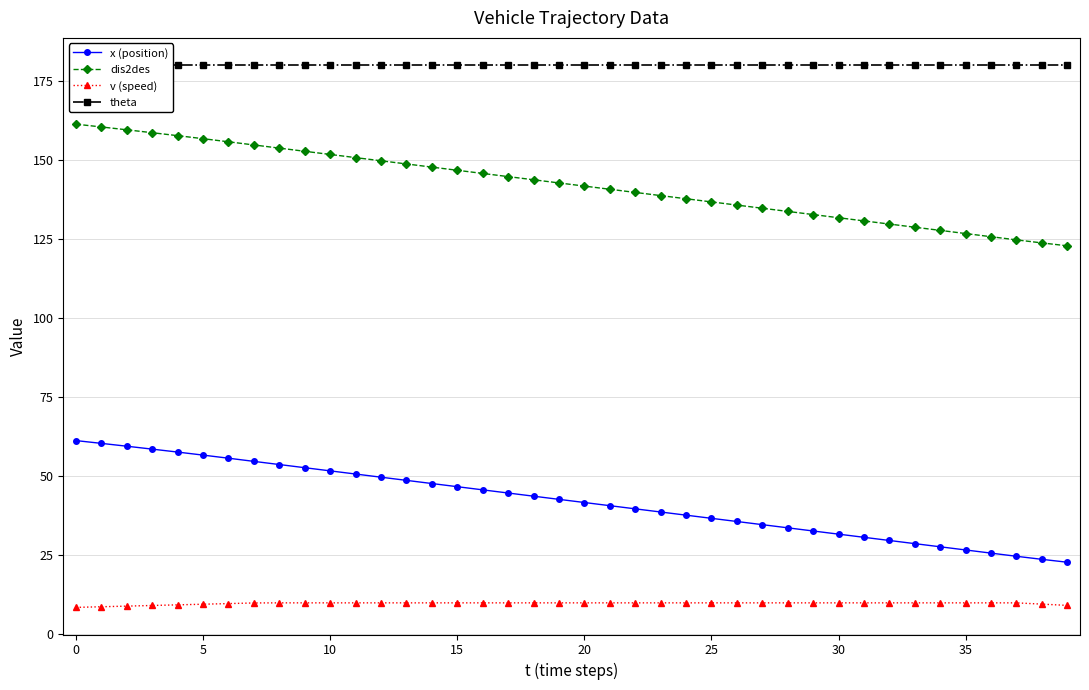

What is the value of the dis2des point at the 3rd from the left?

159.5